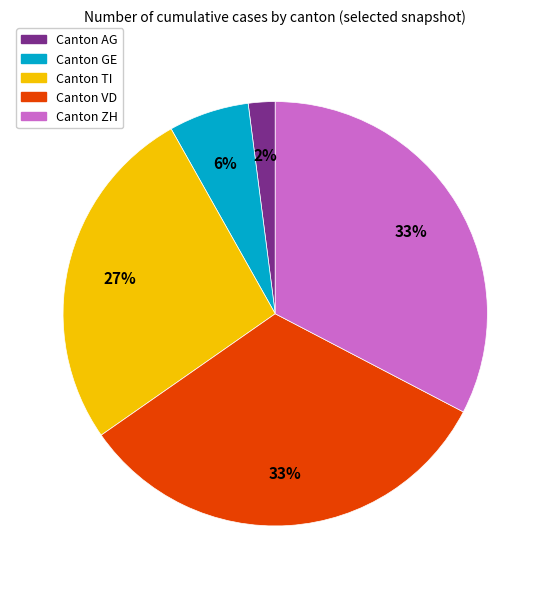

To the nearest percent, what is the average slice percentage?

20%